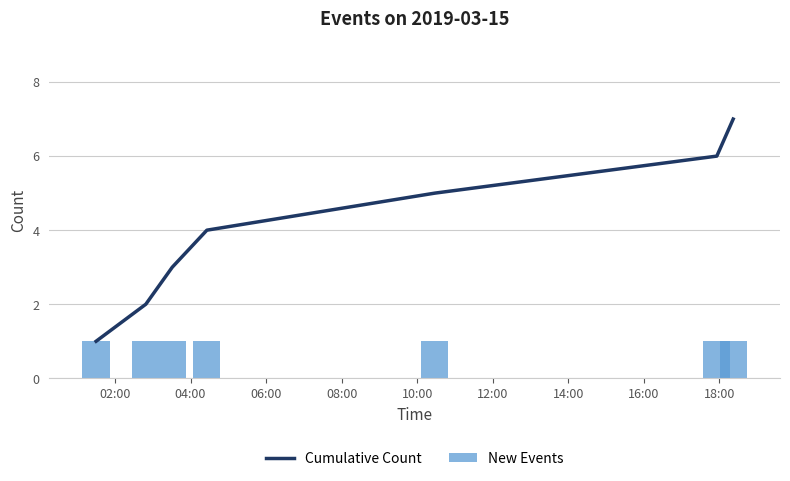

Rank the series at 02:00 from highest to lowest value.

Cumulative Count, New Events